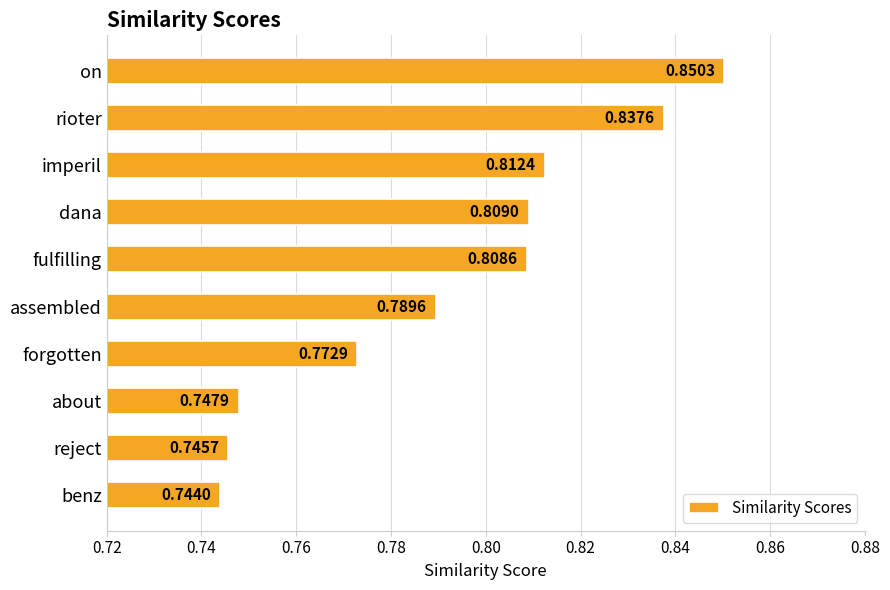

What is the label of the 2nd bar from the bottom?

reject